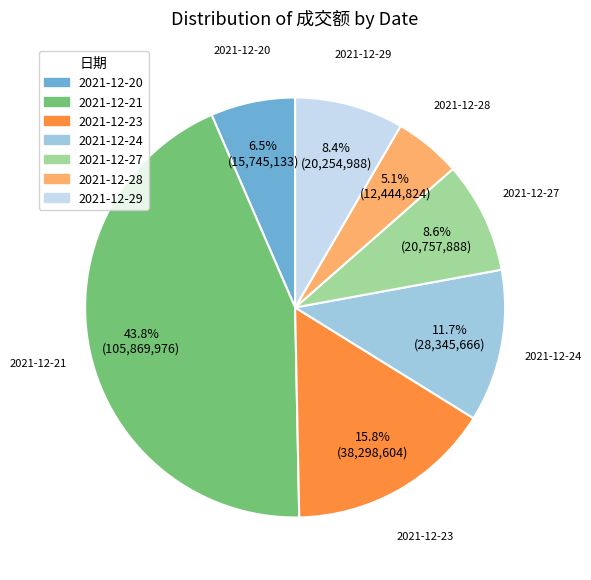

Does 2021-12-29 represent more than half of the total?

No